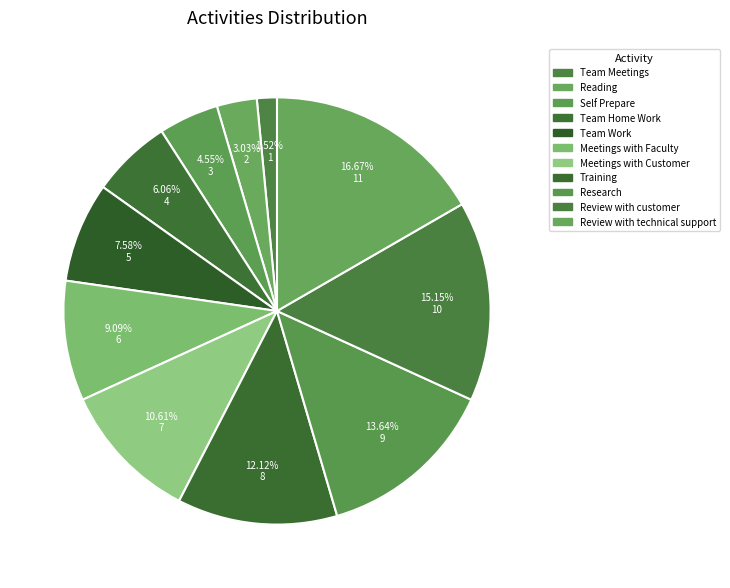

What portion of the pie excludes Research?

86.4%